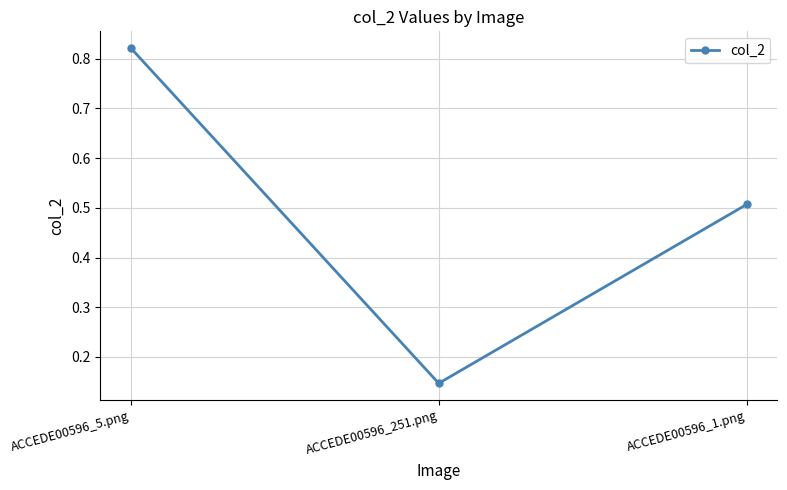

What position from the left is ACCEDE00596_251.png?

2